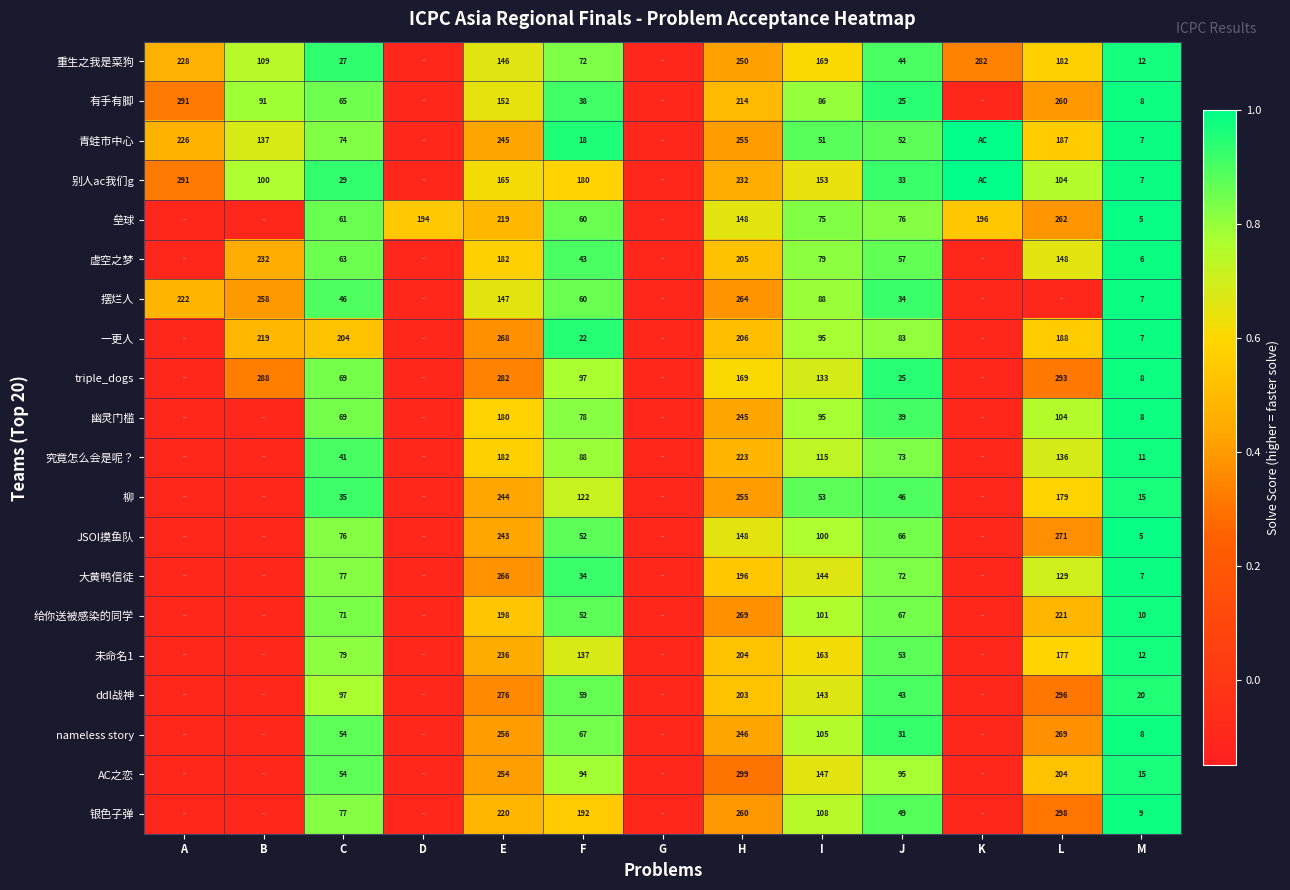

What is the sum of the triple_dogs values at J and H?

194.0